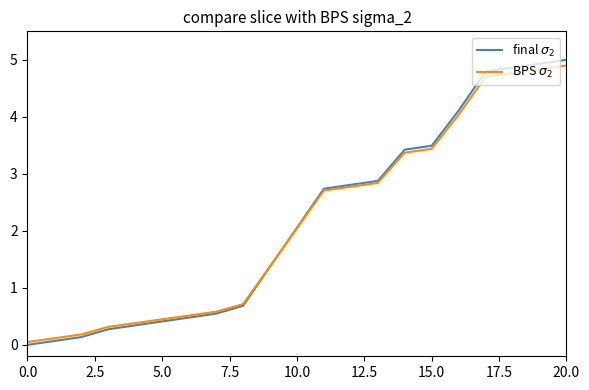

What are all the series names shown in the legend?

final $\sigma_2$, BPS $\sigma_2$